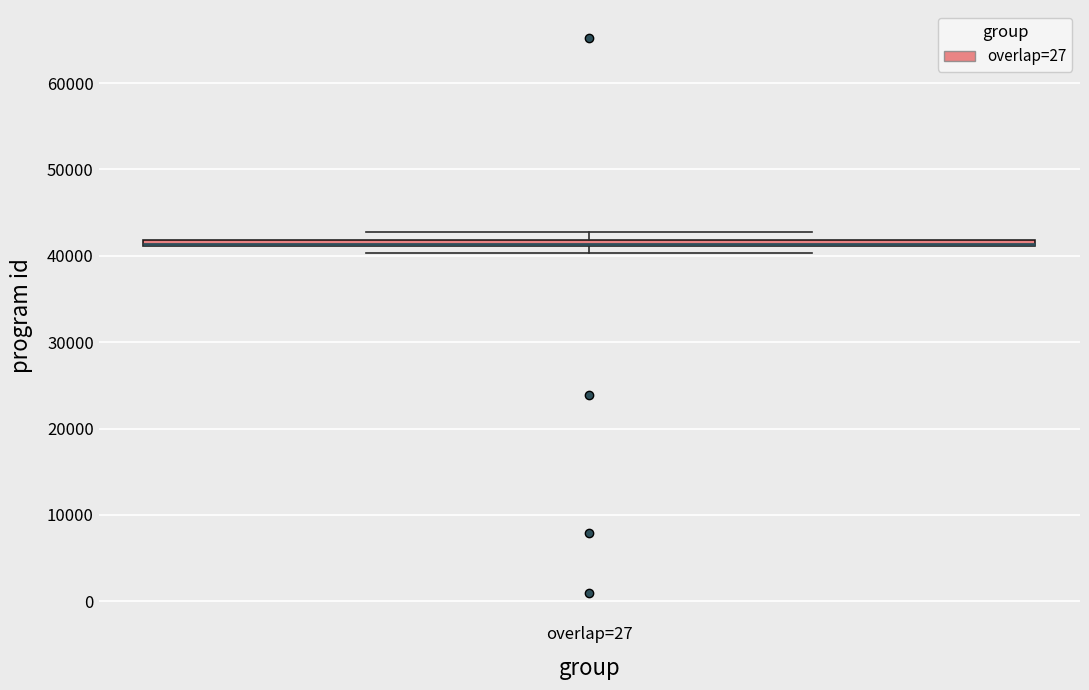

Where is the upper edge of the box for overlap=27 on the y-axis? The values are not printed on the chart, so give them approximately, as read against the axis.

42000